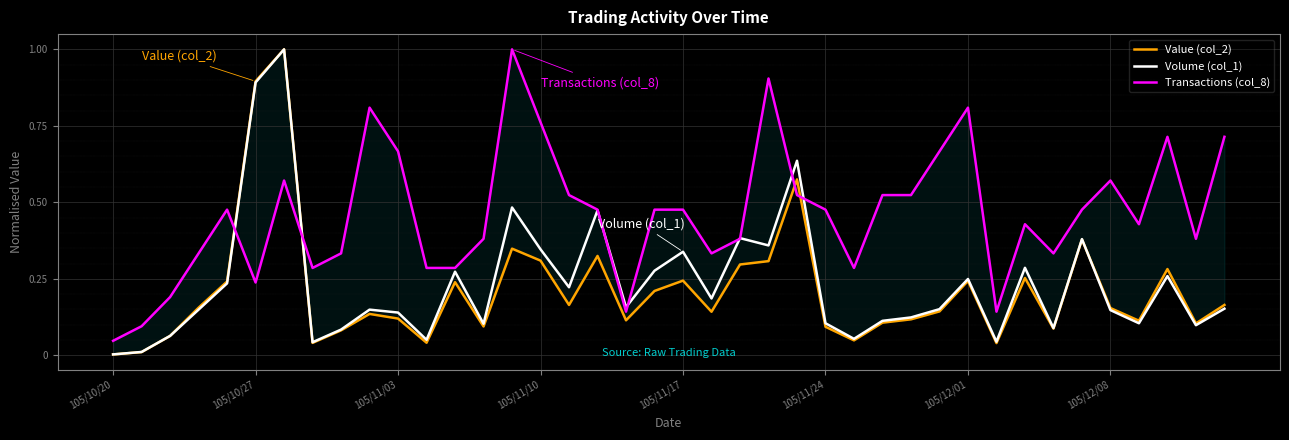

True or false: Transactions (col_8) has more than 2 points higher than both neighbors.

True